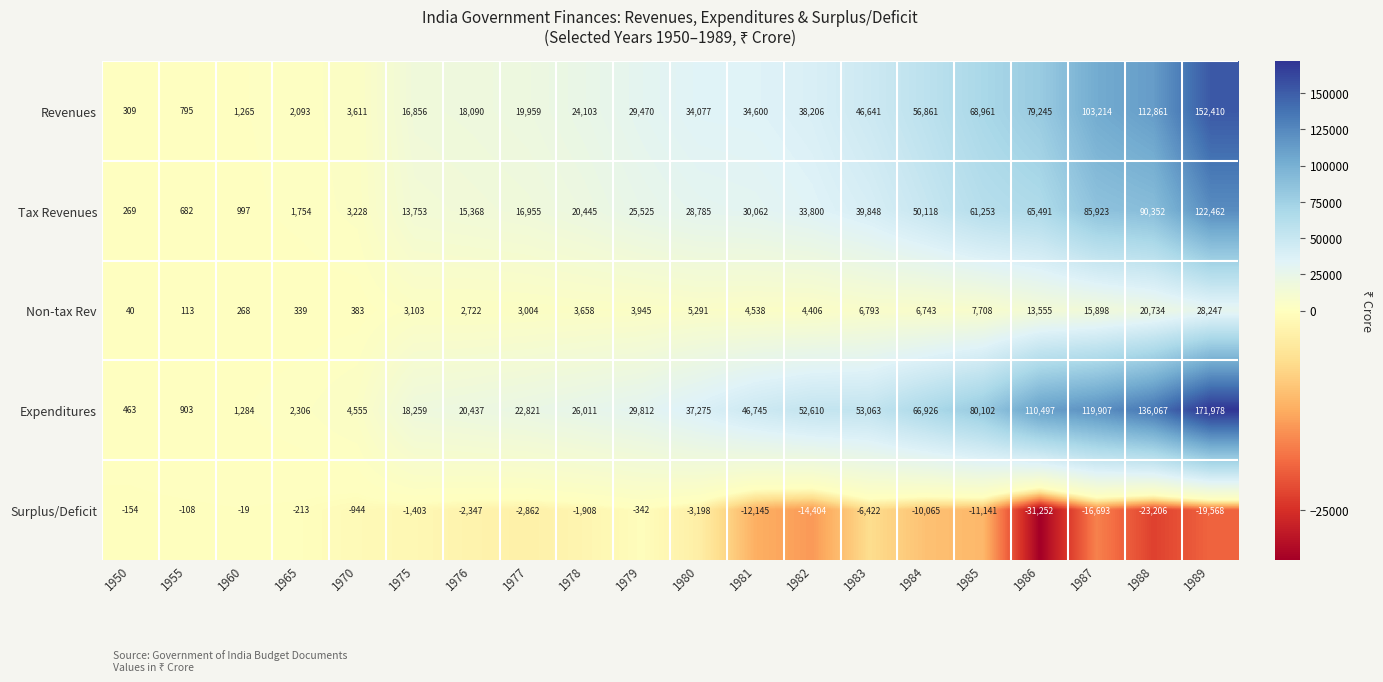

Is it true that Tax Revenues equals 50118 at 1984?

True